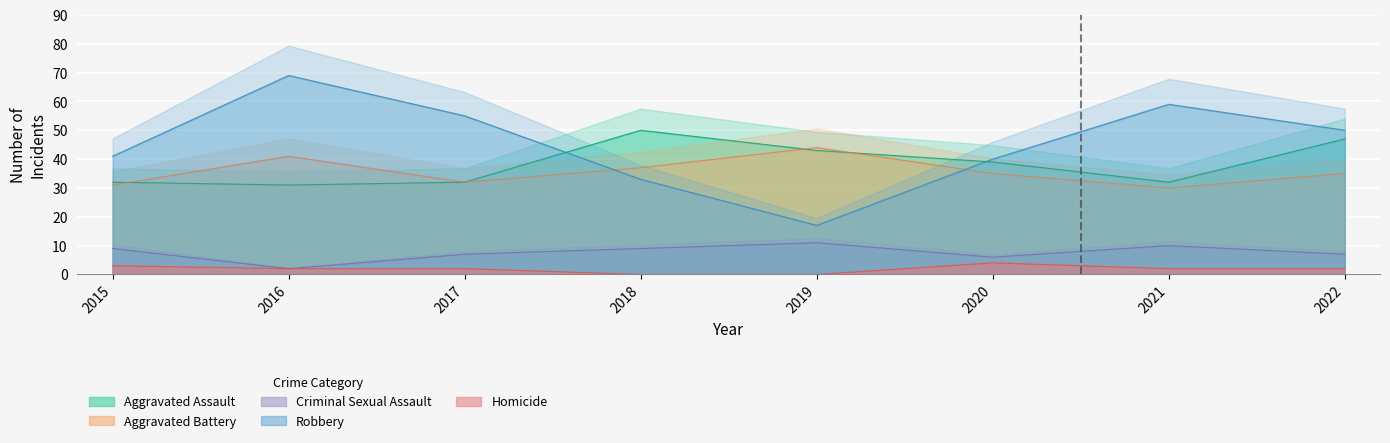

What are all the series names shown in the legend?

Aggravated Assault, Aggravated Battery, Criminal Sexual Assault, Robbery, Homicide